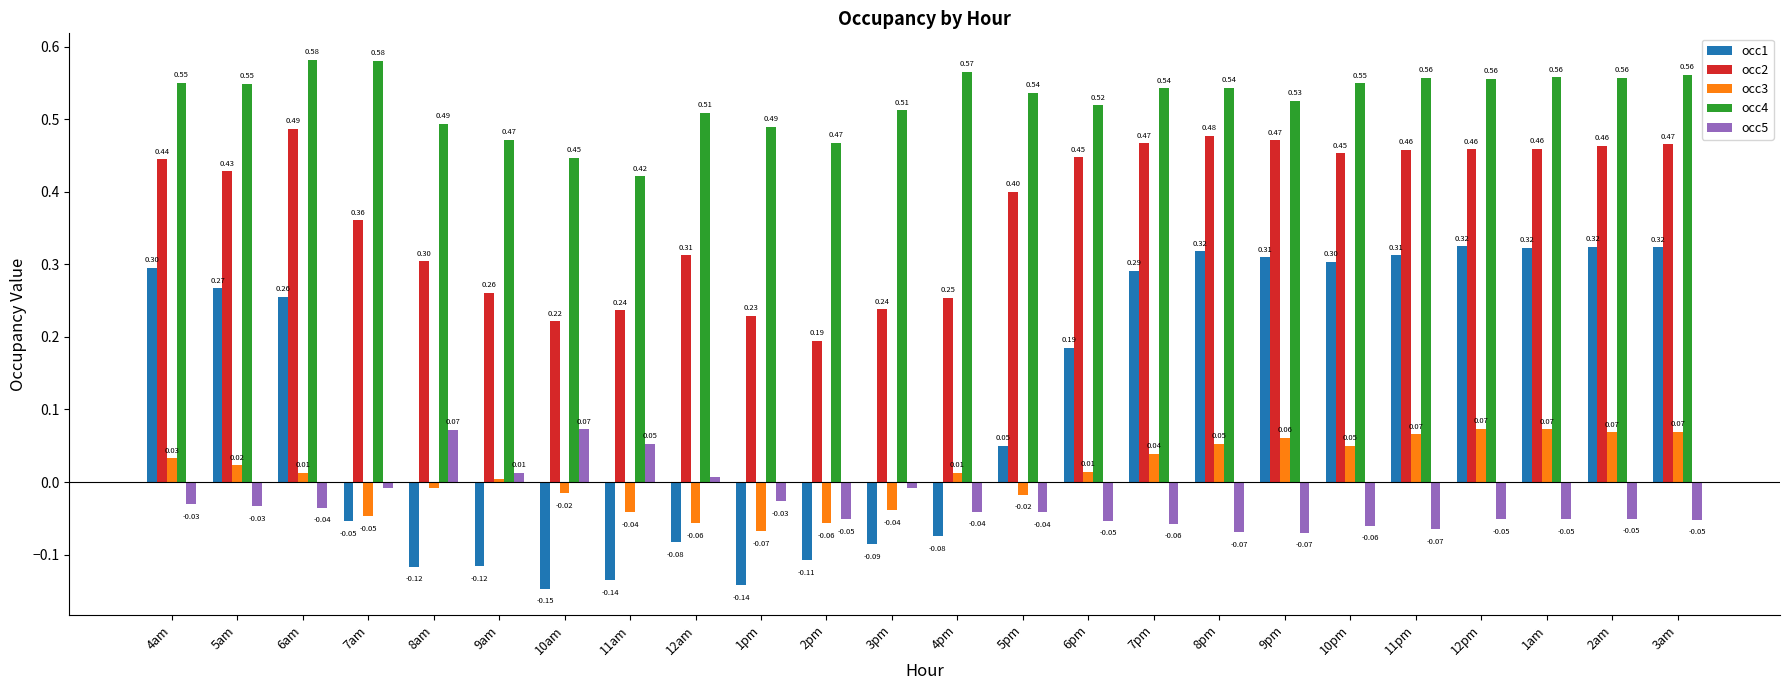

What is the total value across all series at 5am?

1.2